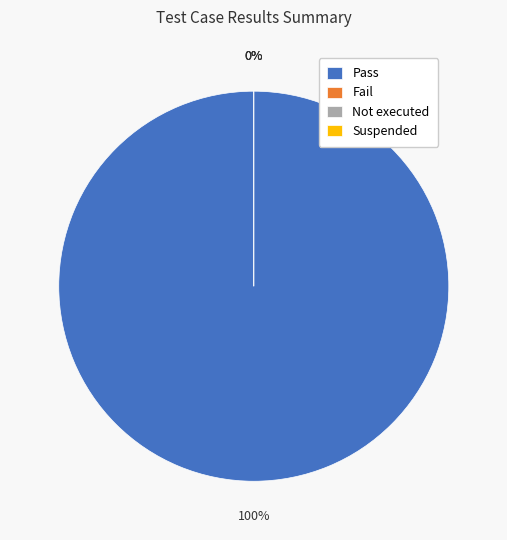

Do Fail and Suspended together represent more than half of the pie?

No